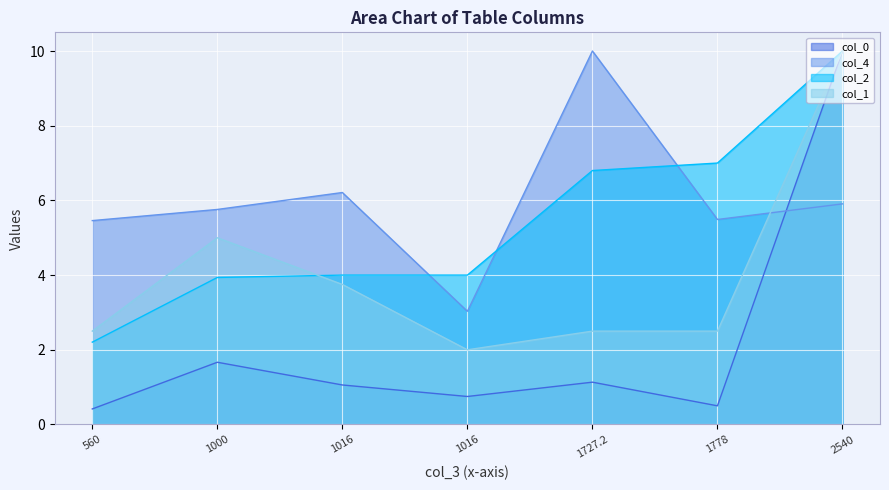

Between 1016 and 1016, which is larger?

1016